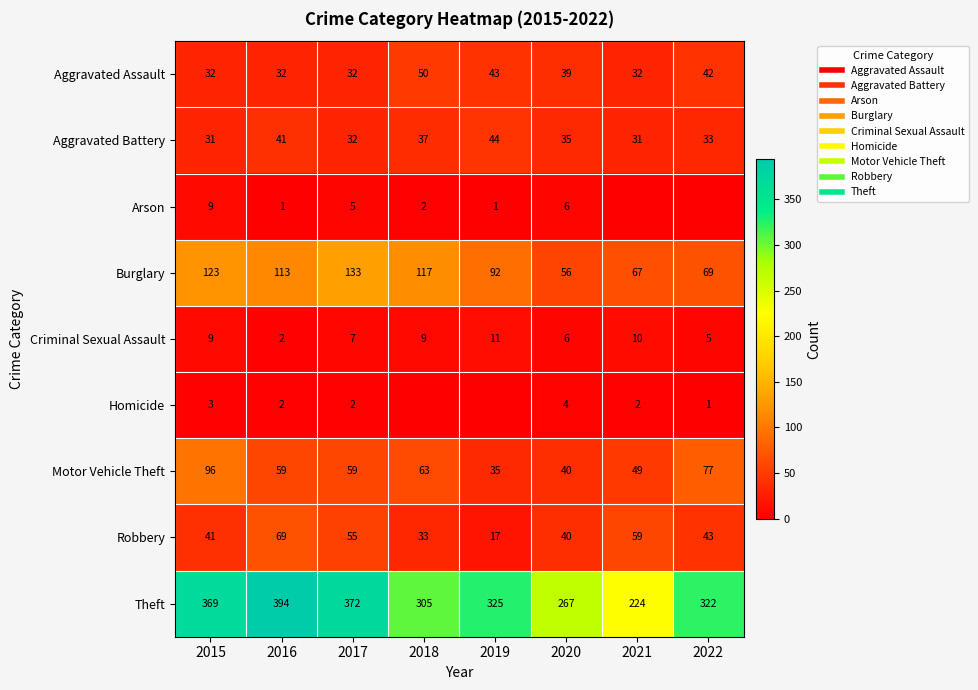

Between 2017 and 2021, which series saw the biggest shift?

Theft